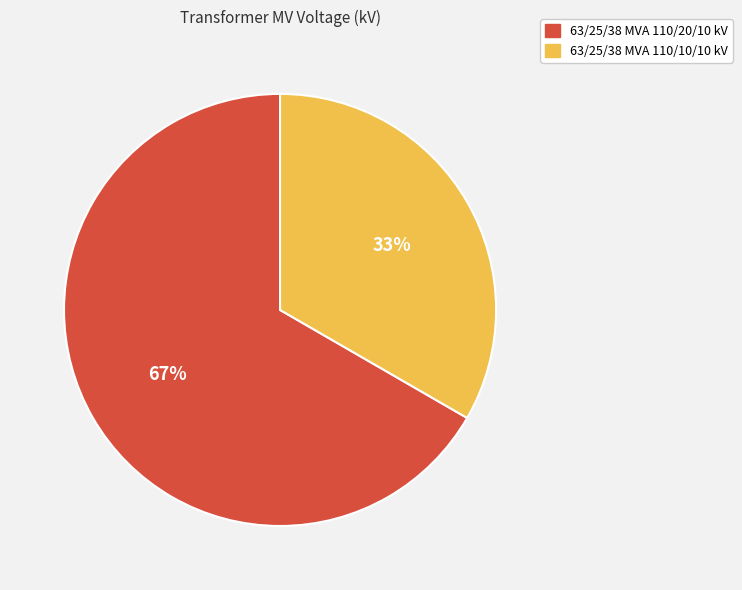

Which category has the smallest portion of the pie?

63/25/38 MVA 110/10/10 kV